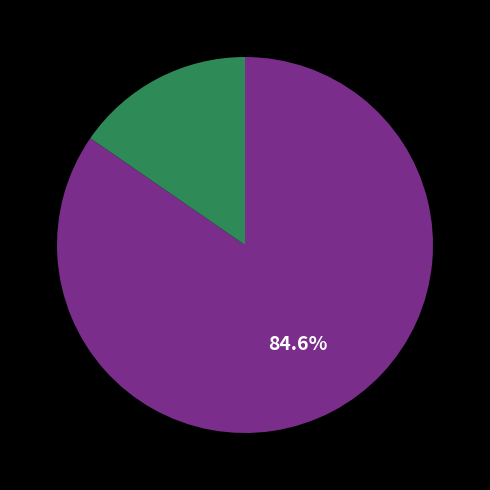

Is there a majority slice in this chart?

Yes